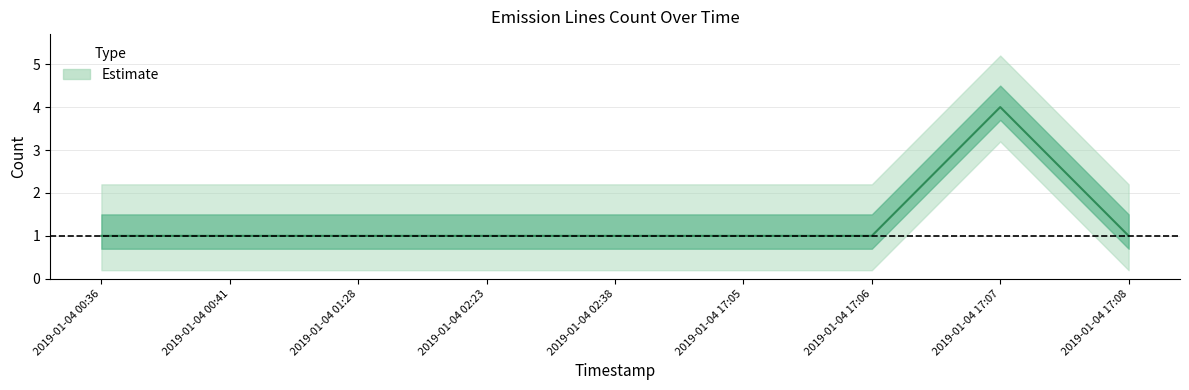

Count the number of categories in the chart.

9